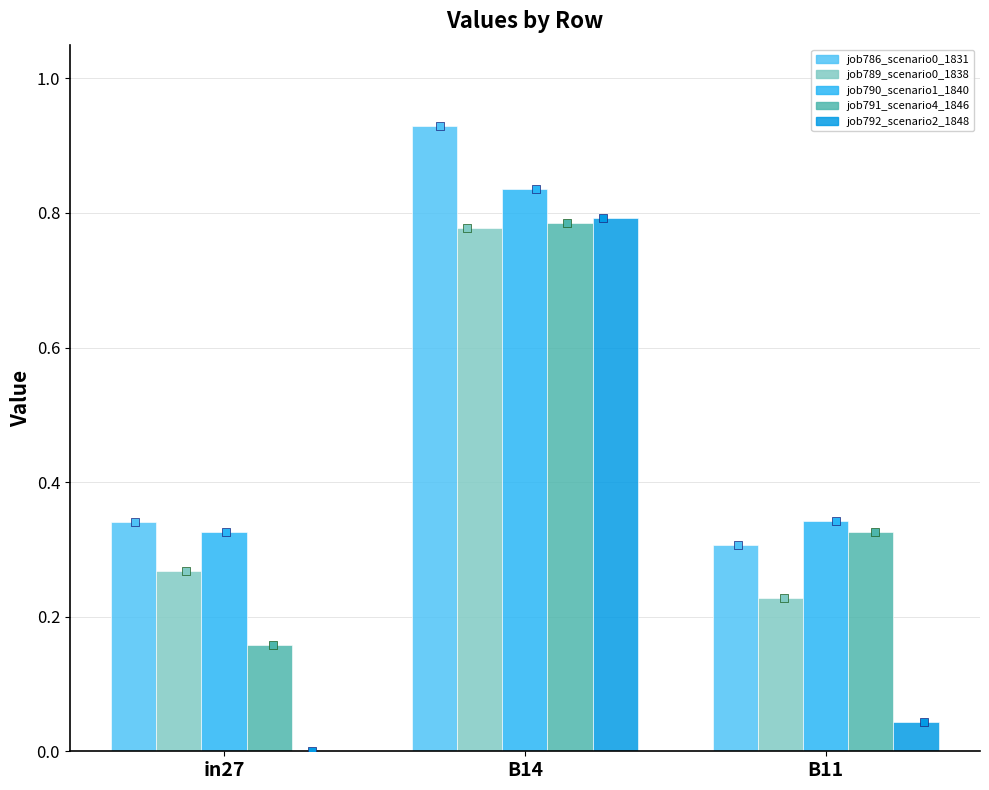

What are all the series names shown in the legend?

job786_scenario0_1831, job789_scenario0_1838, job790_scenario1_1840, job791_scenario4_1846, job792_scenario2_1848